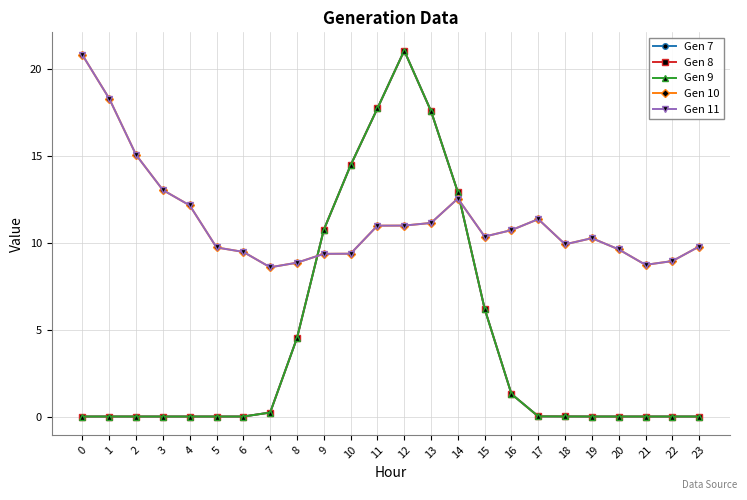

What is the spread (max minus min) of values at 11?

6.7